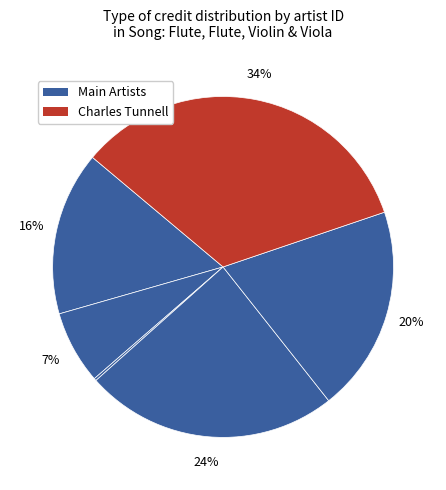

How many slices are in this pie chart?

6